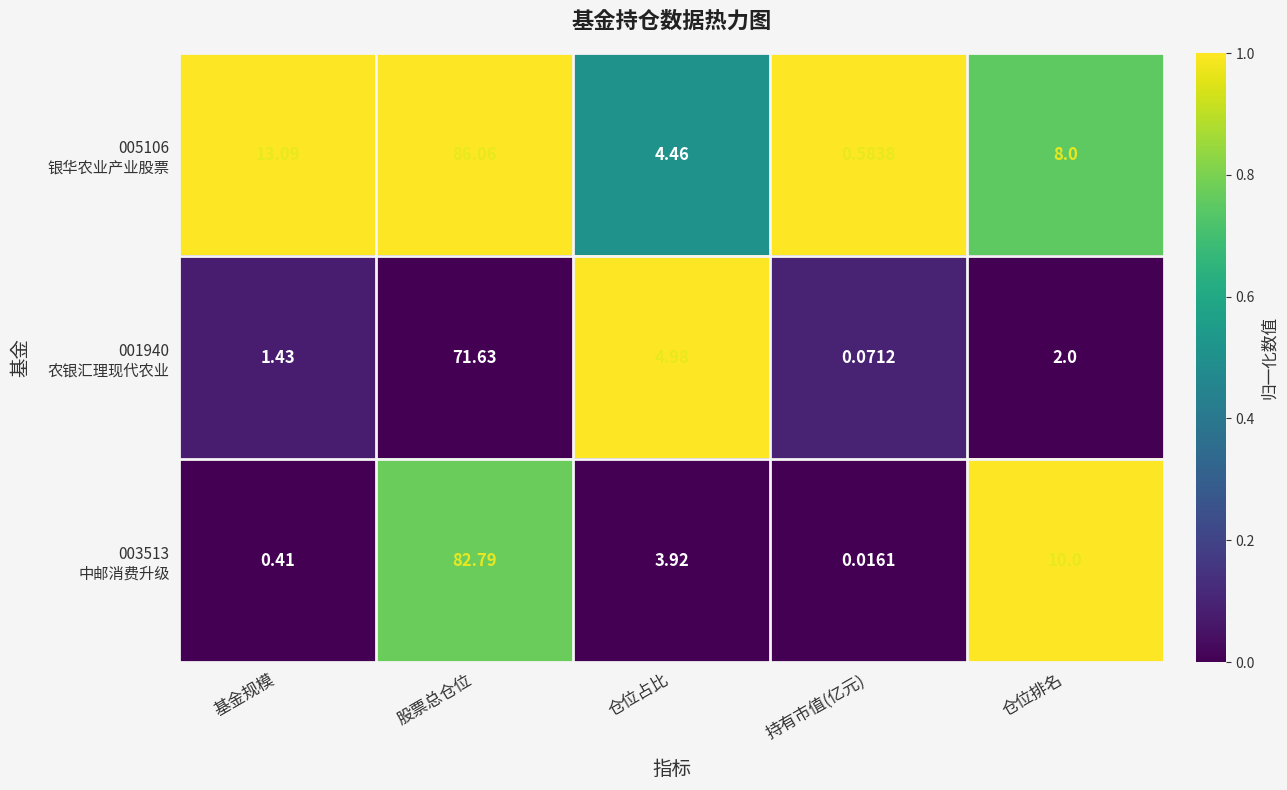

Which category has the lowest value across all series?

持有市值(亿元)